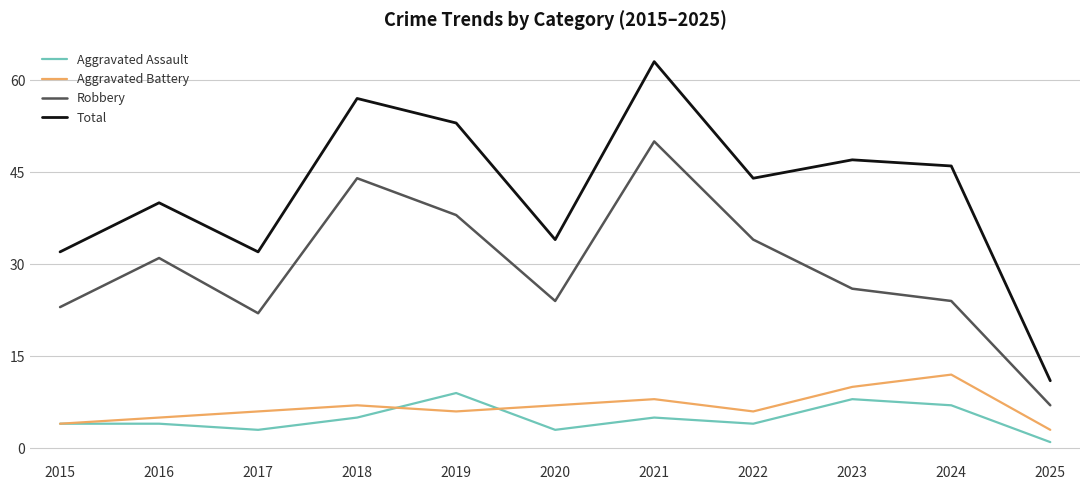

What is the difference between the maximum and second lowest values in the Robbery series?

28